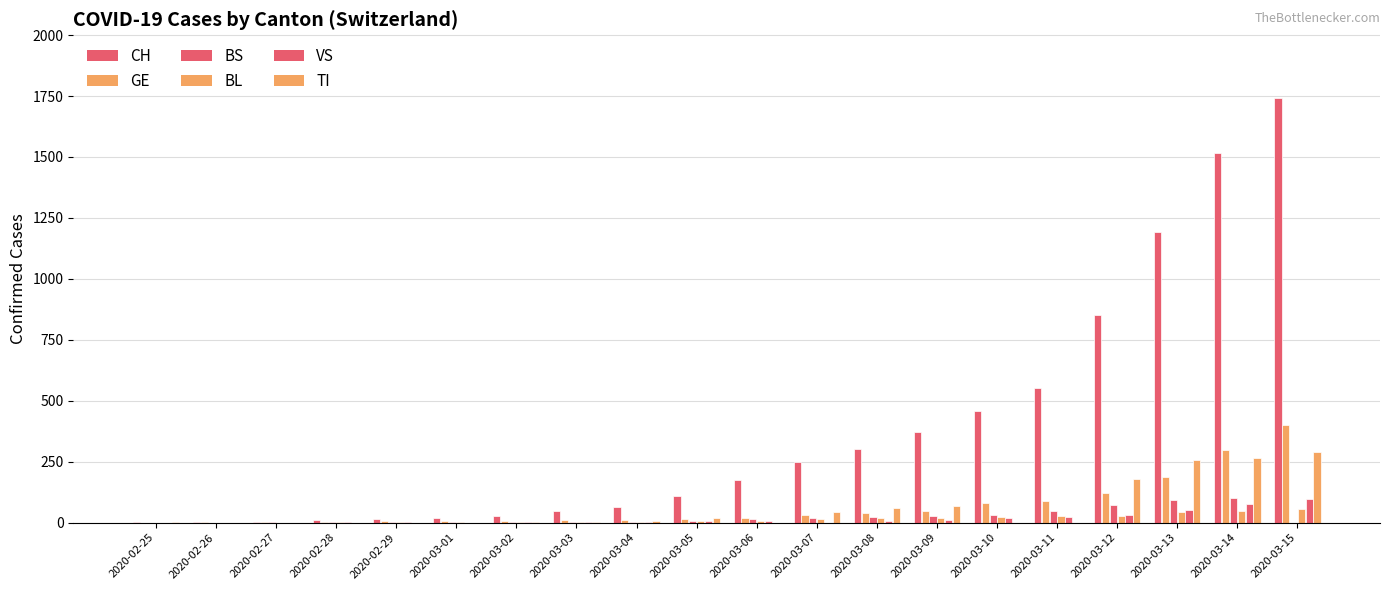

Is the value of BS at 2020-03-02 greater than the value of VS at 2020-03-08?

No